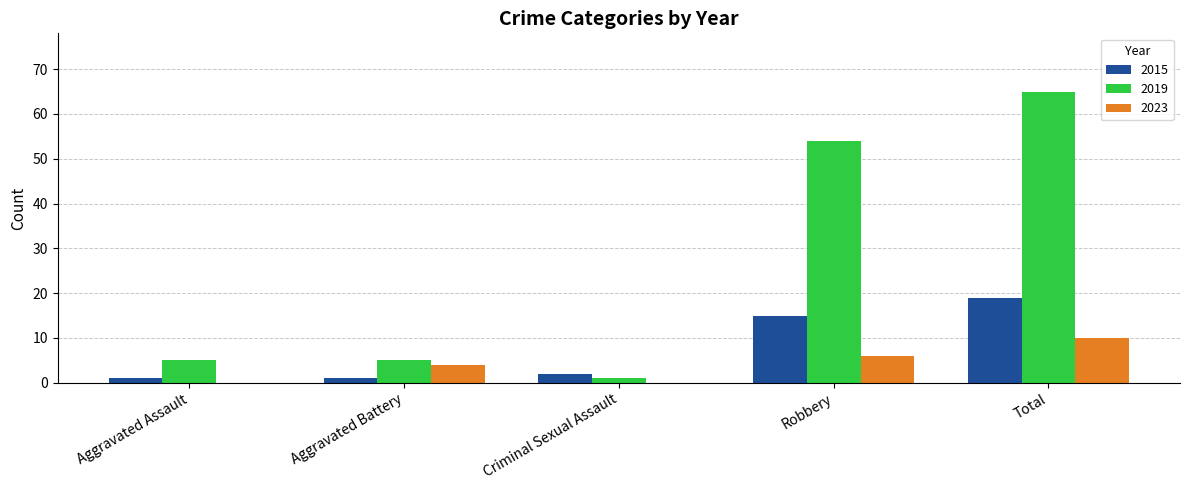

At which category is the sum across all series the highest?

Total